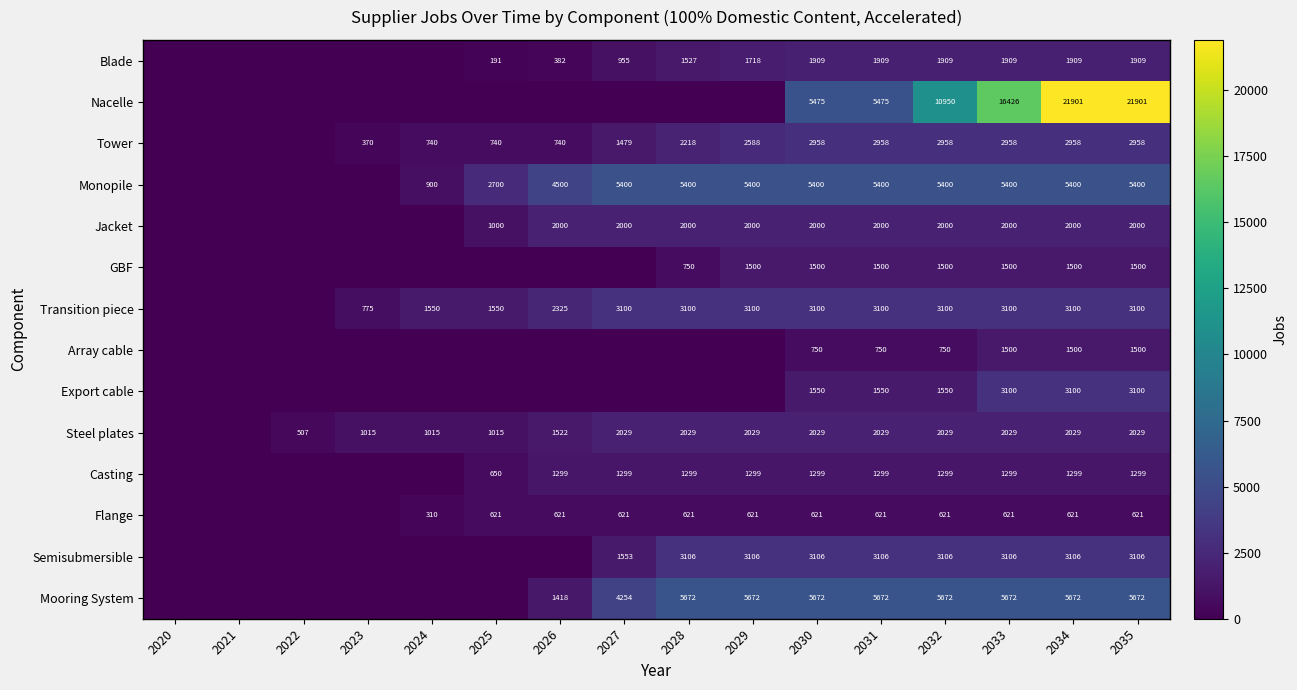

The Mooring System series shows 2211 at 2026. True or false?

False